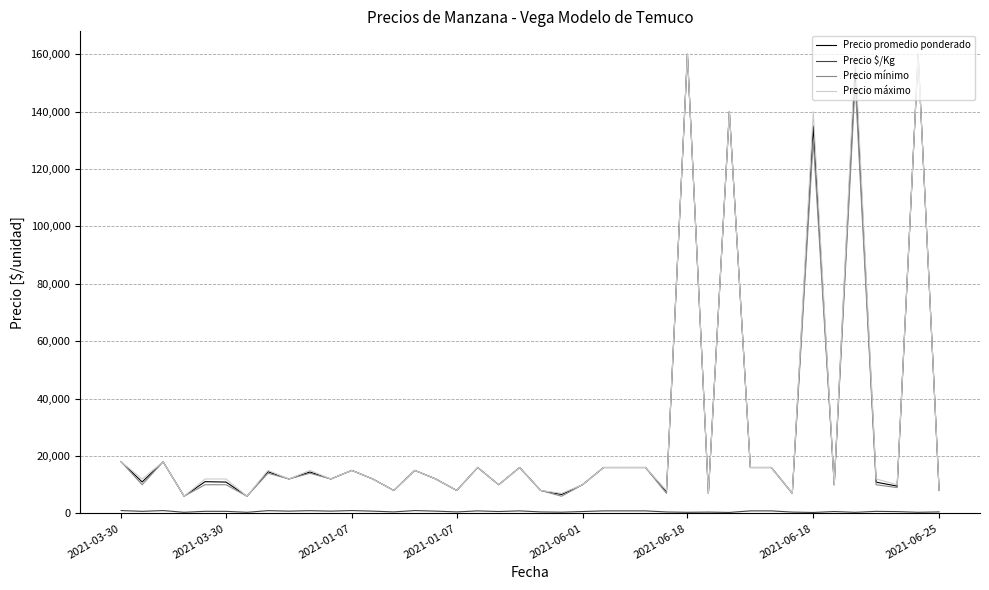

What is the maximum value shown in the chart?

160000